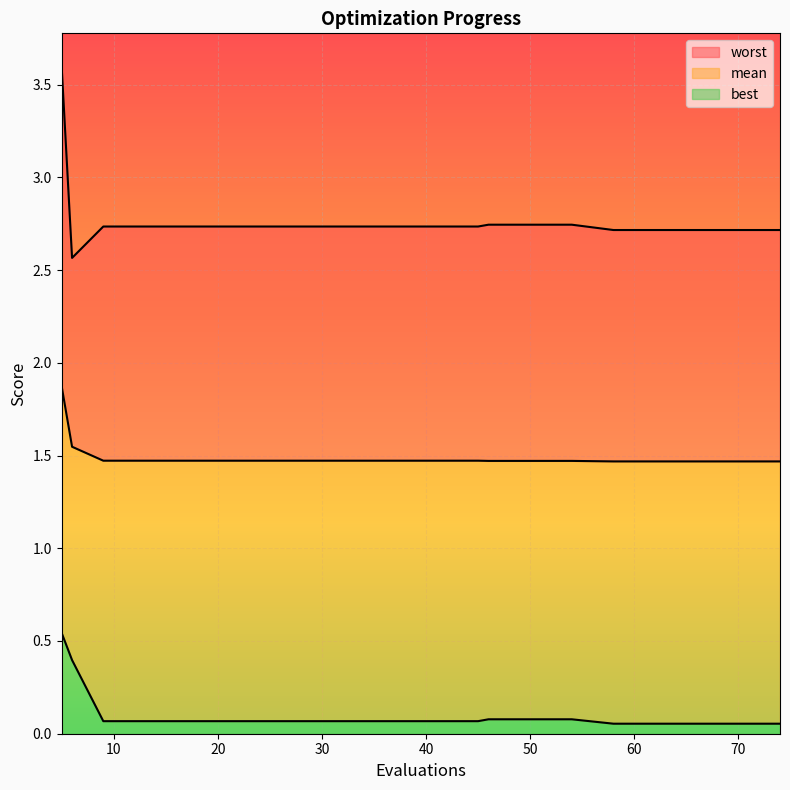

True or false: mean and best intersect in this chart.

False